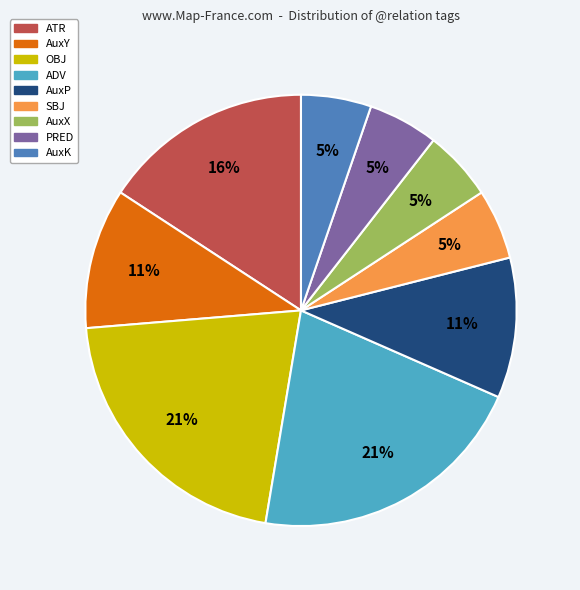

Combined, do AuxK and AuxY account for over 50%?

No